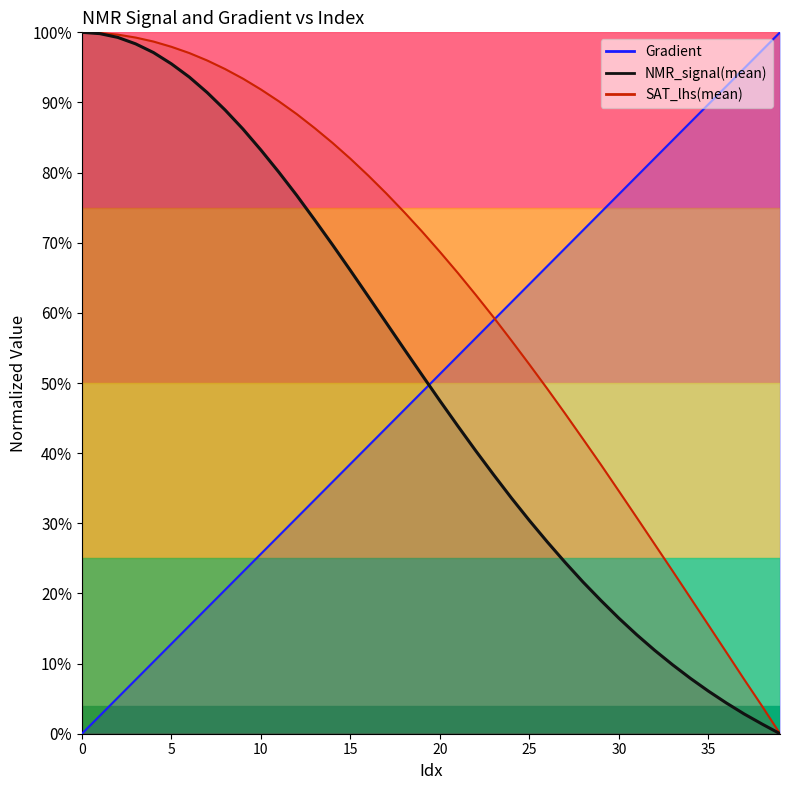

The NMR_signal(mean) series shows 1.0 at 0. True or false?

True